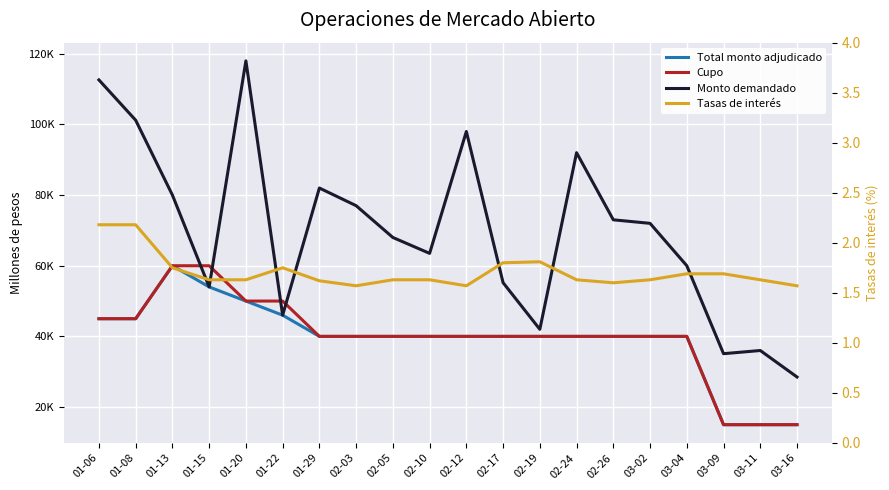

True or false: Total monto adjudicado and Cupo cross at least once.

False